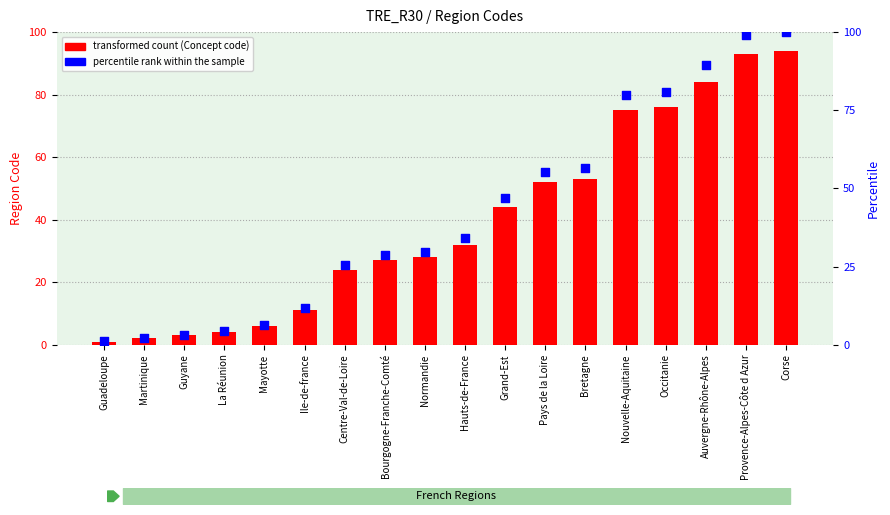

Is the value of percentile rank within the sample at Guyane greater than the value of Concept (region code) at Pays de la Loire?

No